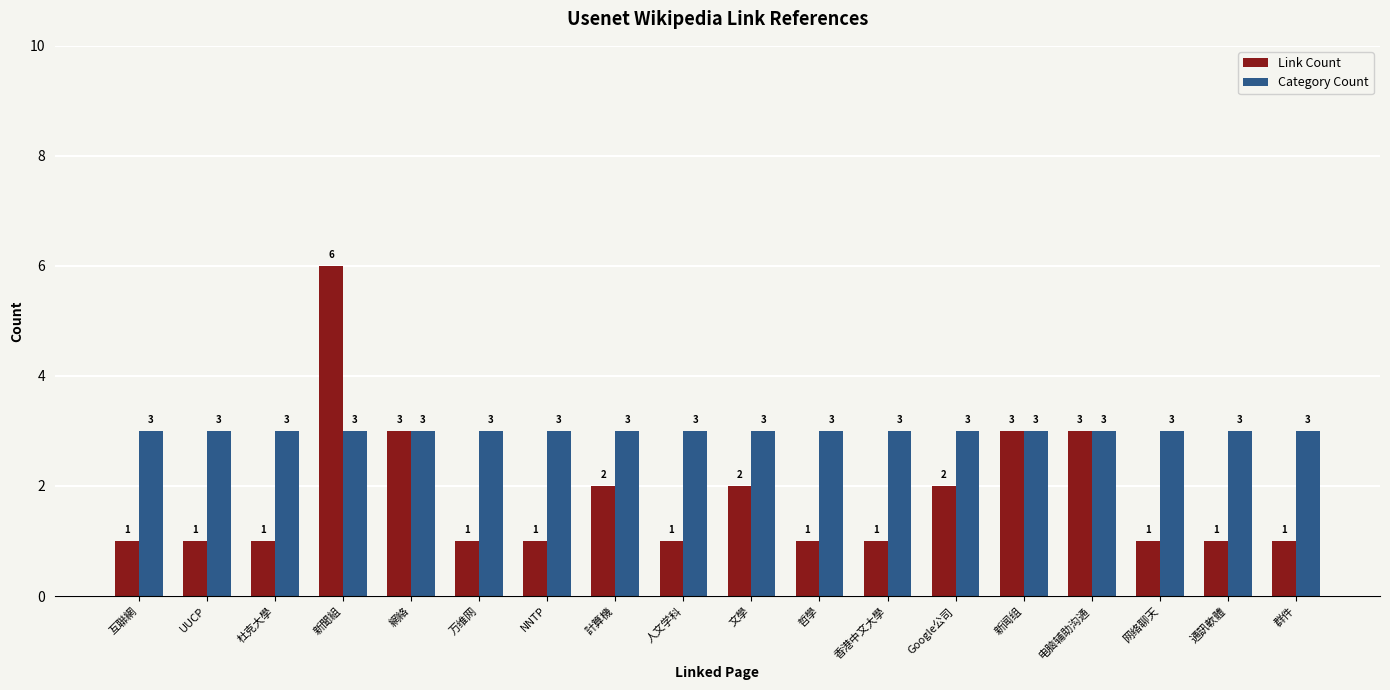

What is the average value of the Category Count series?

3